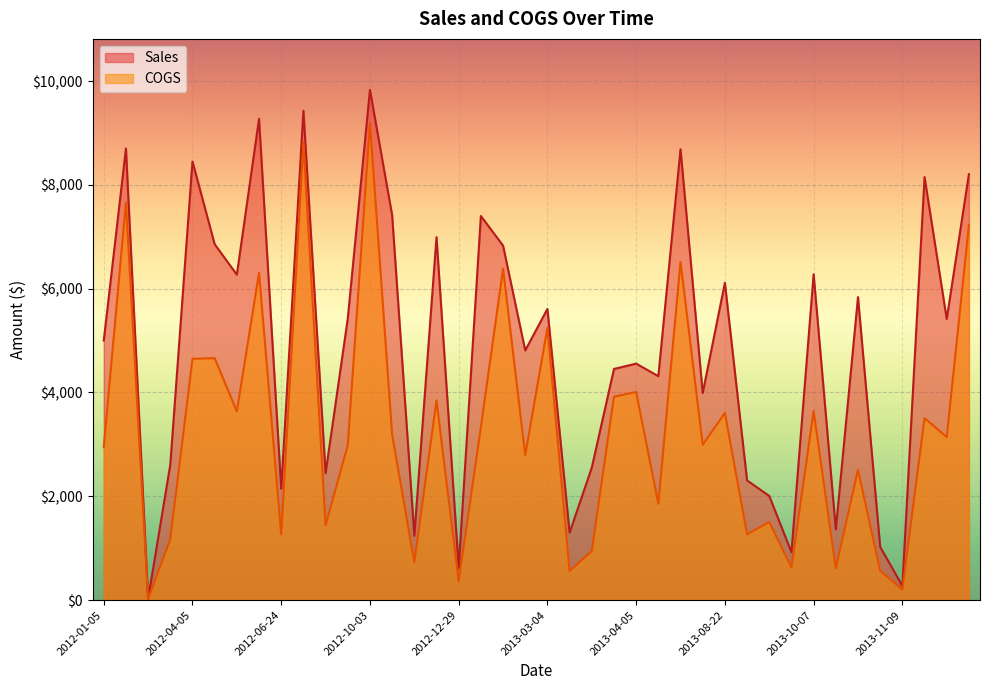

The value of COGS at 2012-05-20 is 3636. True or false?

True